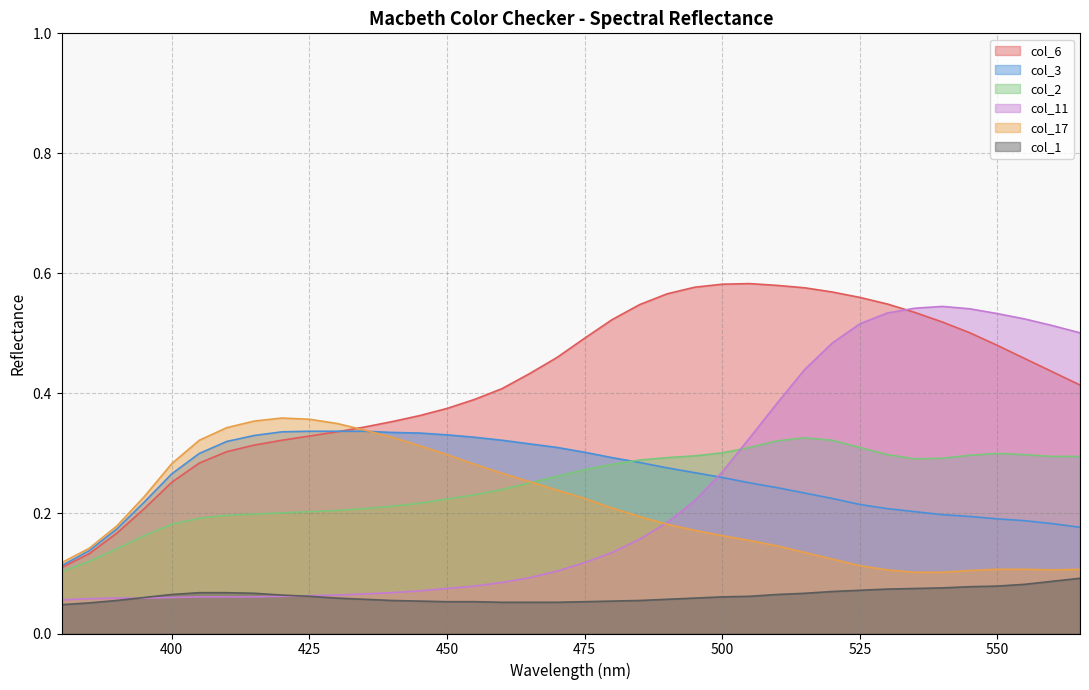

Rank the categories by col_1 value from lowest to highest.

380, 385, 460, 465, 470, 450, 455, 475, 445, 480, 390, 440, 485, 435, 490, 430, 495, 395, 500, 425, 505, 420, 400, 510, 415, 515, 405, 410, 520, 525, 530, 535, 540, 545, 550, 555, 560, 565